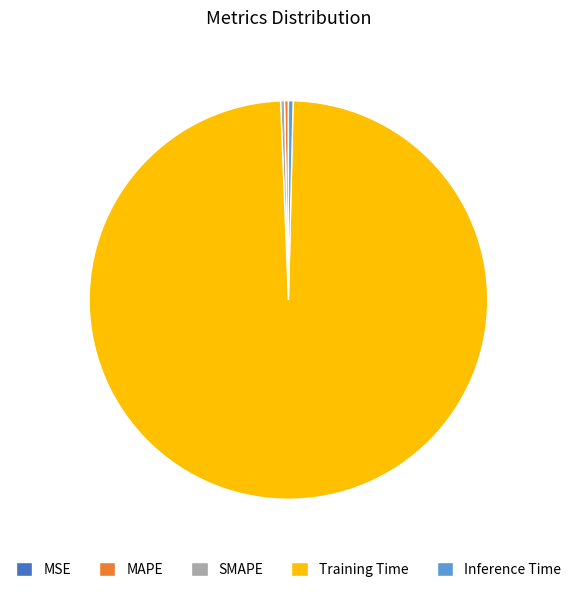

Which category has the biggest portion of the pie?

Training Time